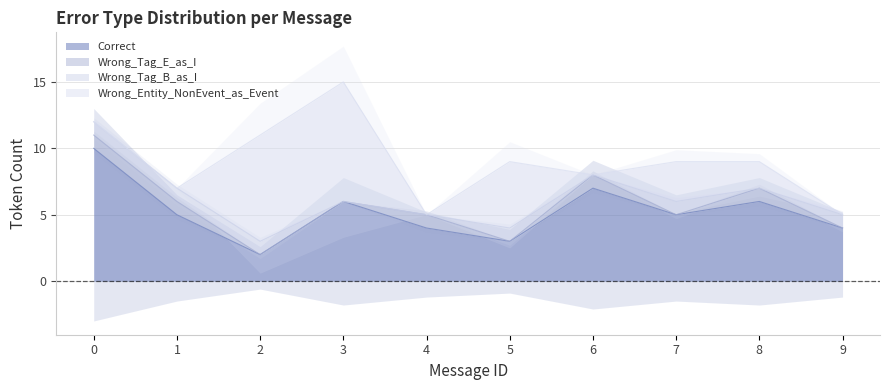

Between 2 and 3, which is larger?

3